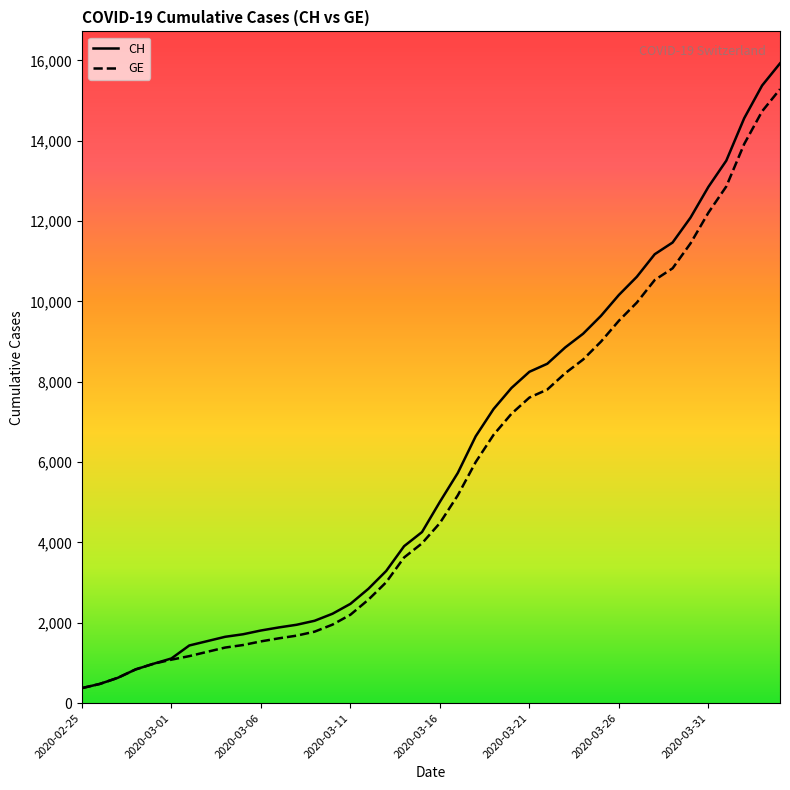

What is the smallest value displayed?

375